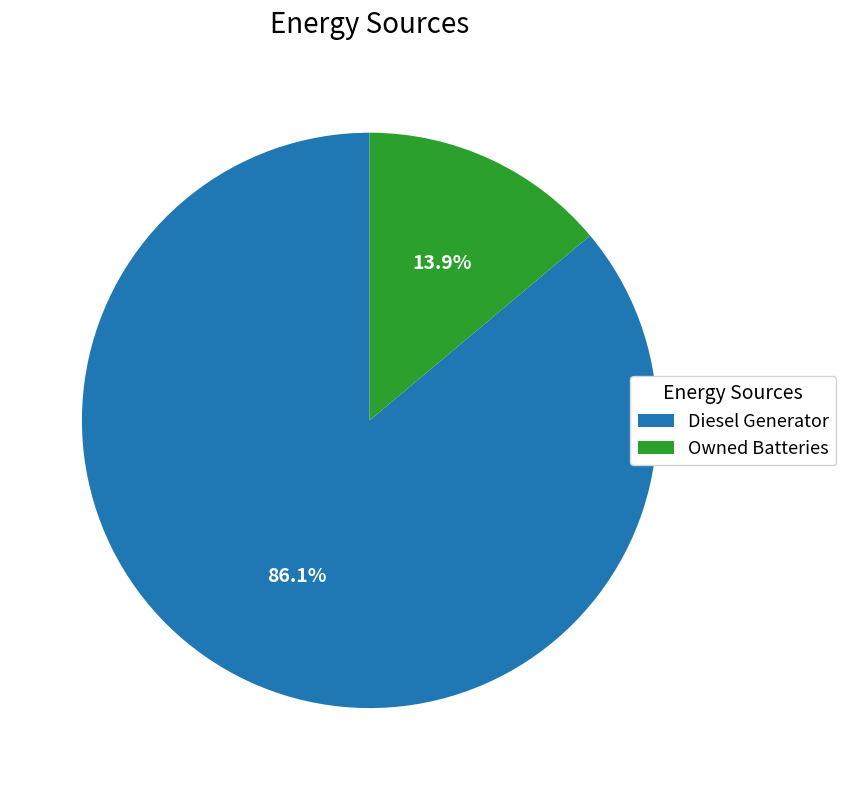

How much of the chart is everything except Diesel Generator?

13.9%